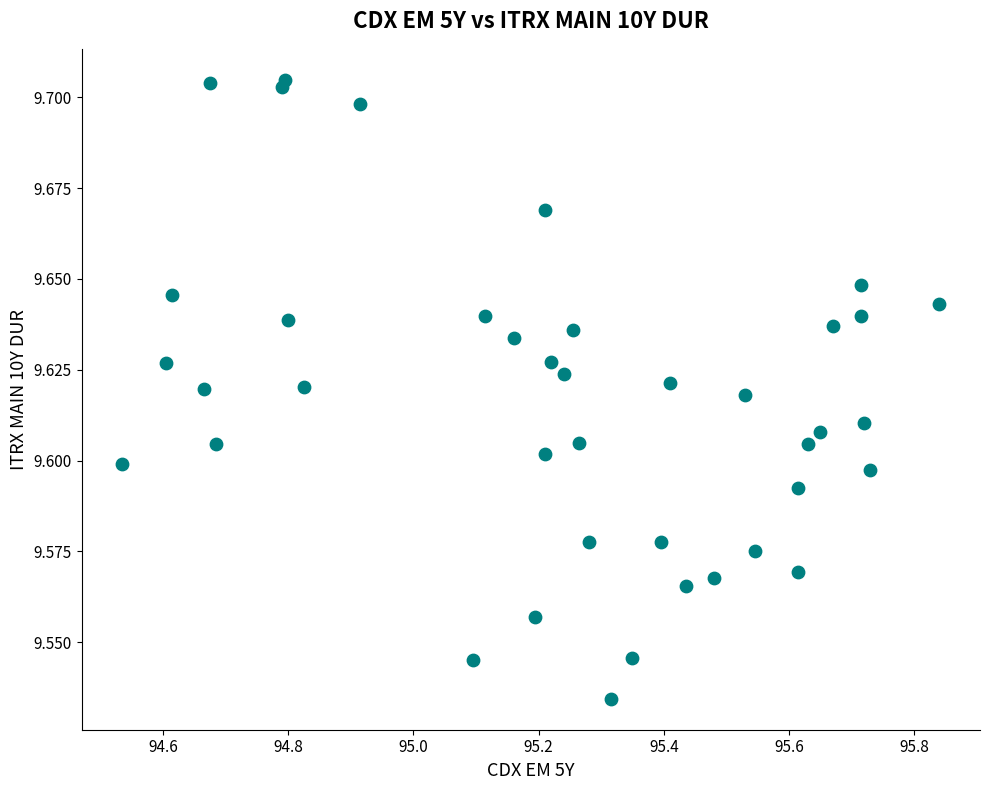

What is the range of X values (max minus min)?

1.3